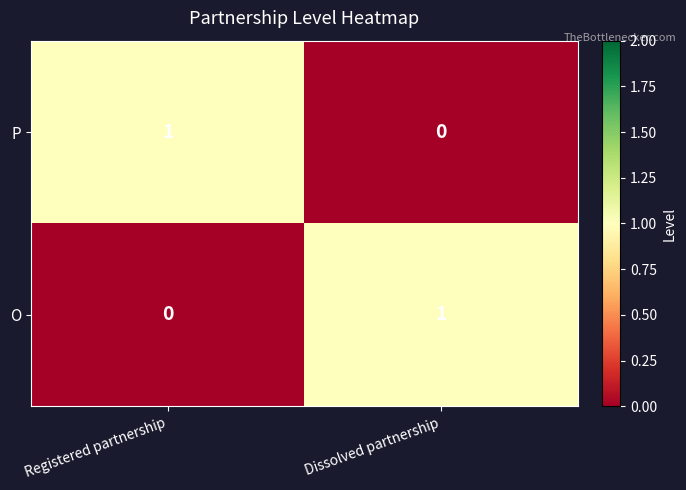

Rank the series at Dissolved partnership from highest to lowest value.

O, P